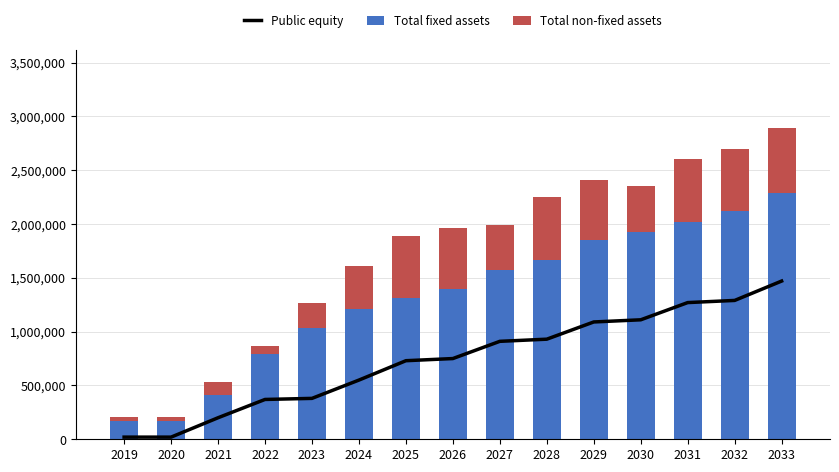

What is the difference between the maximum and minimum values in the Public equity series?

1450000